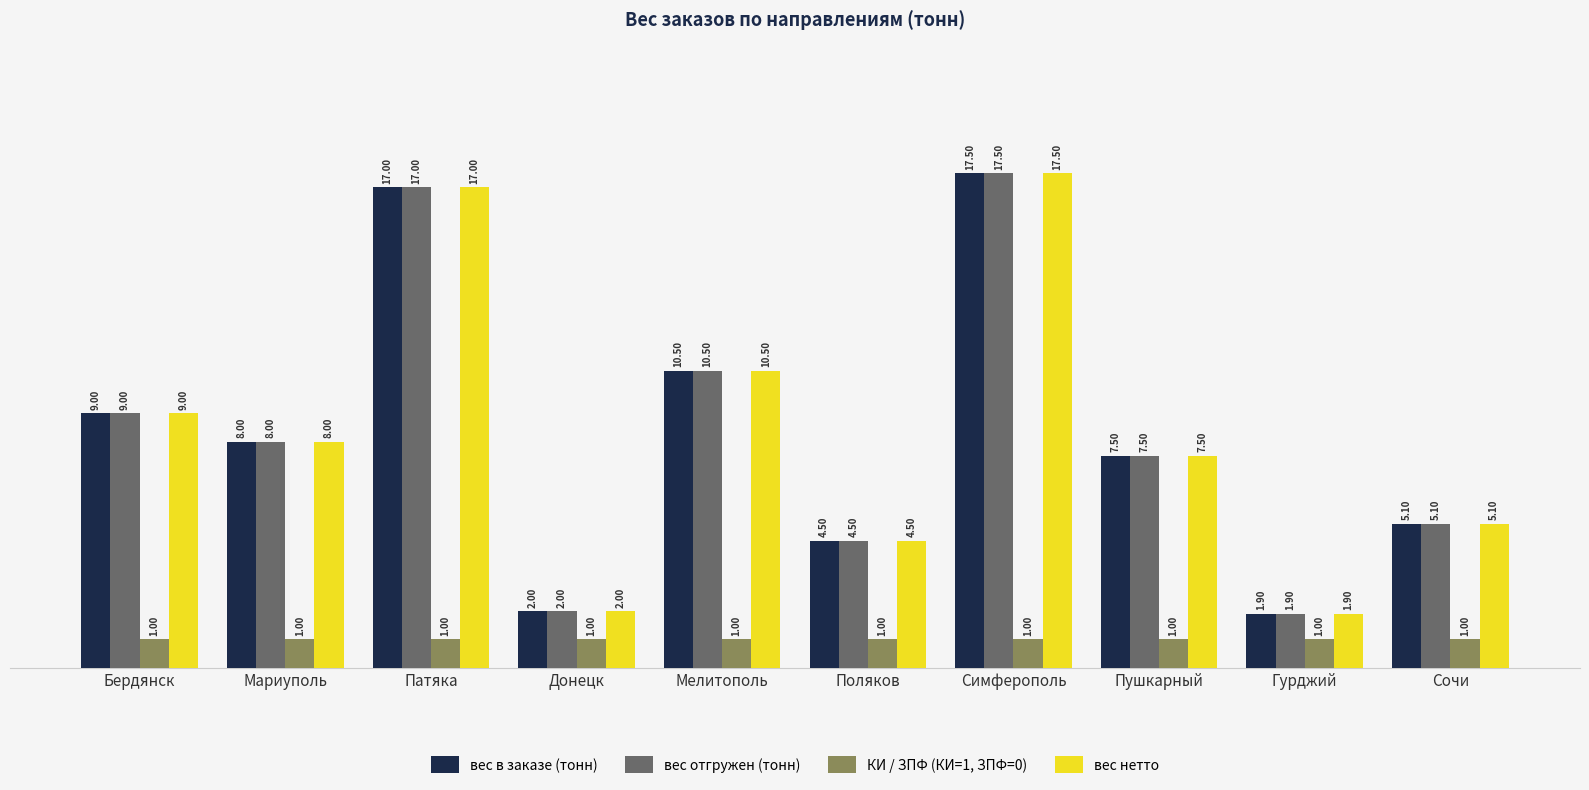

How many bars are there in total?

40